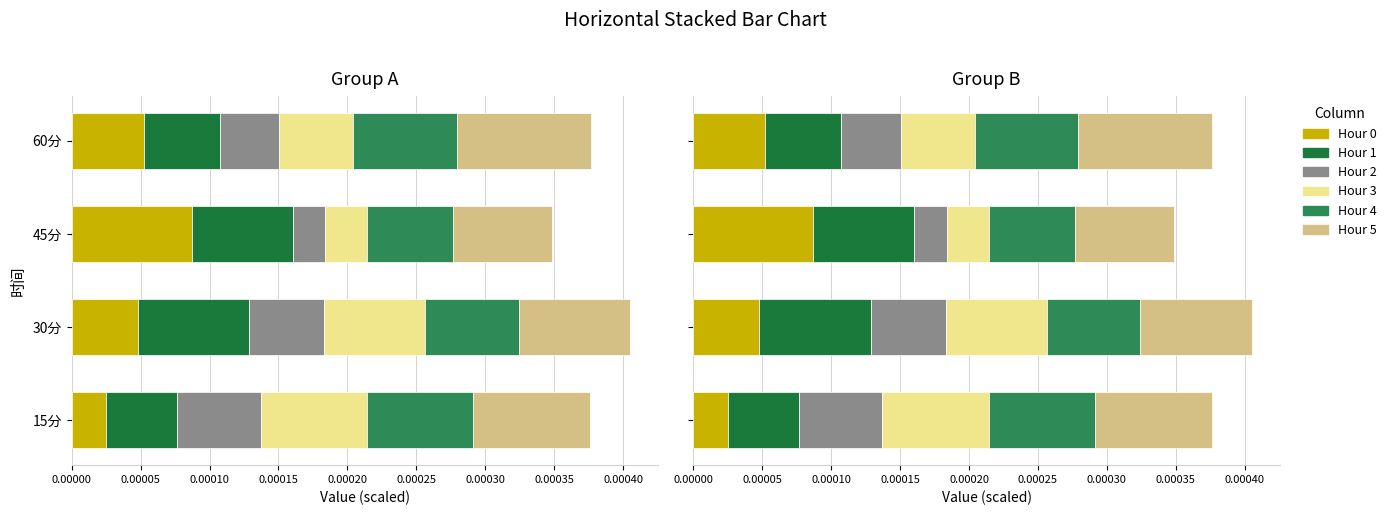

Which has a higher value, 15分 or 30分?

30分